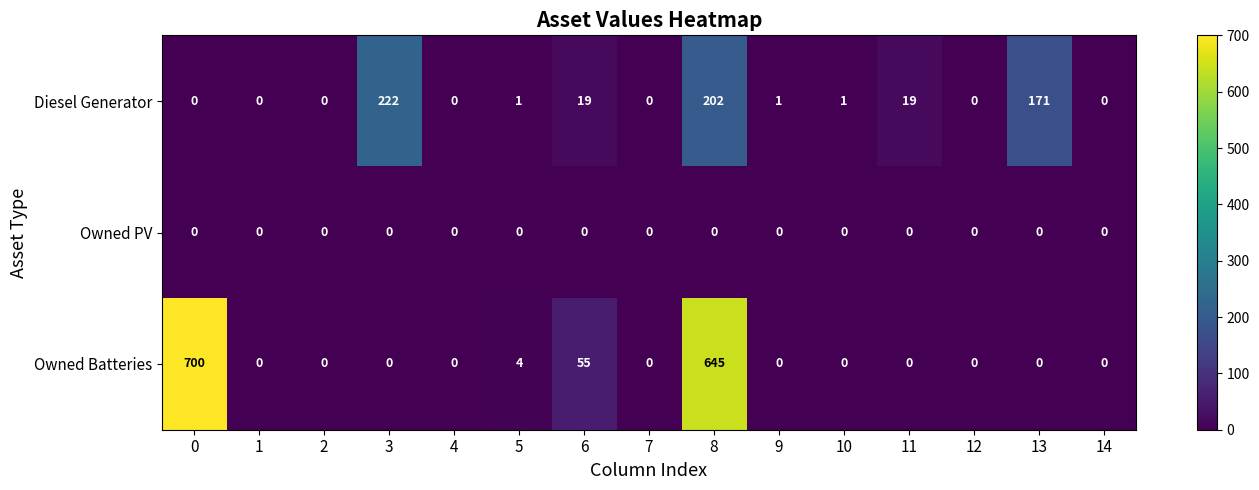

Where is Owned Batteries nearest to the value 350?

6